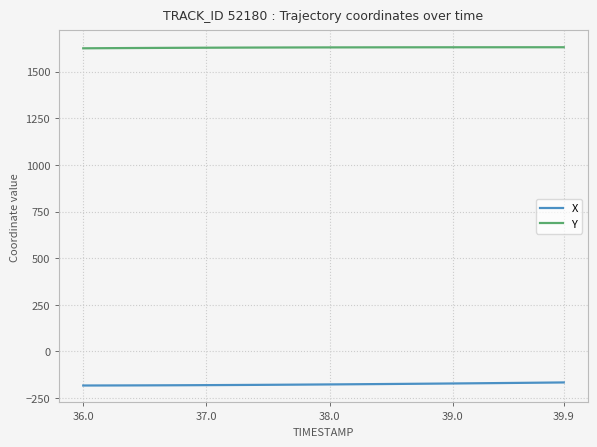

Which series has the largest total across all categories?

Y